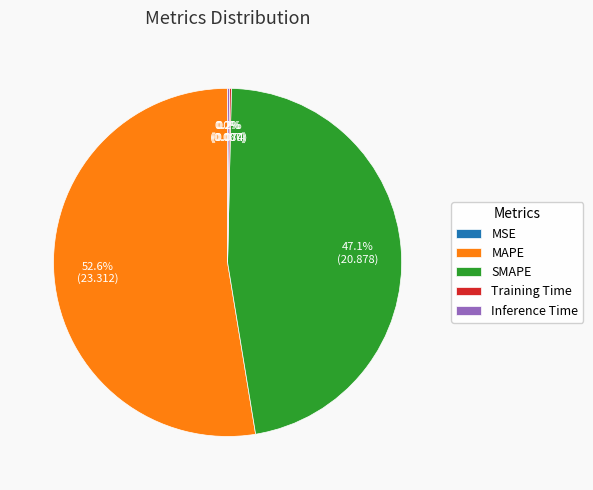

Which category has the biggest portion of the pie?

MAPE